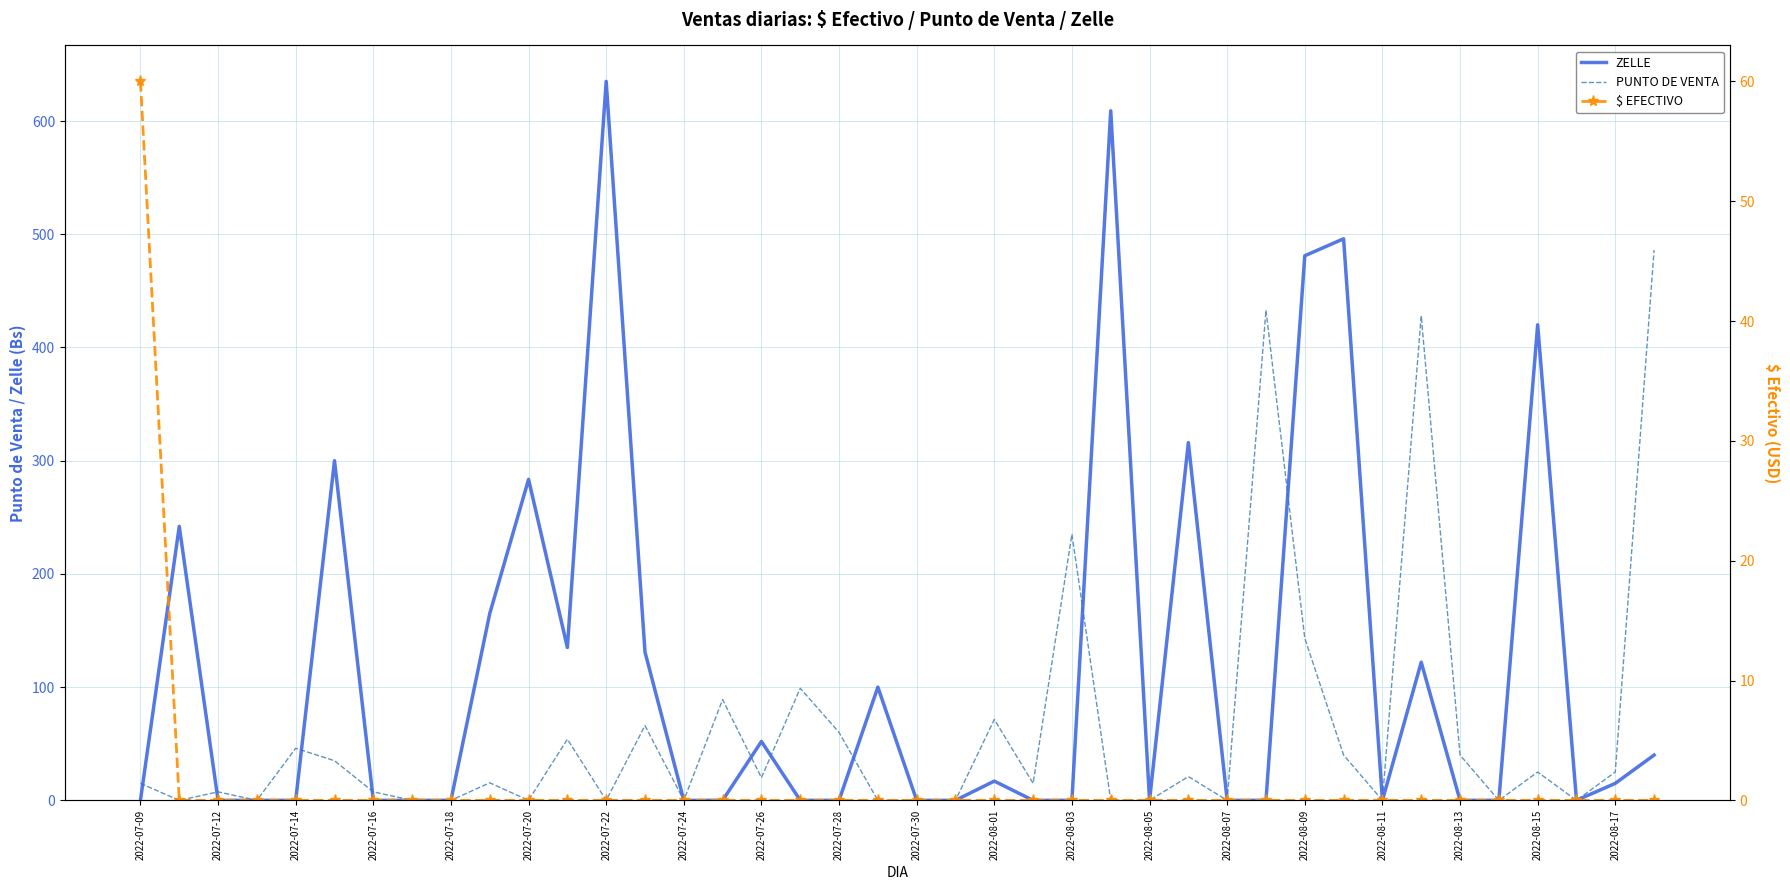

How many values in the PUNTO DE VENTA series exceed 15?

20